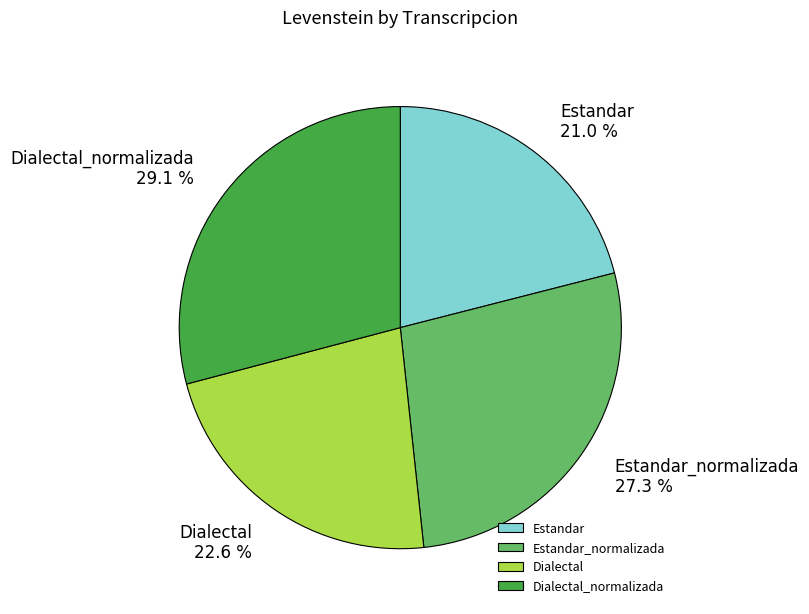

How many segments does this pie chart have?

4